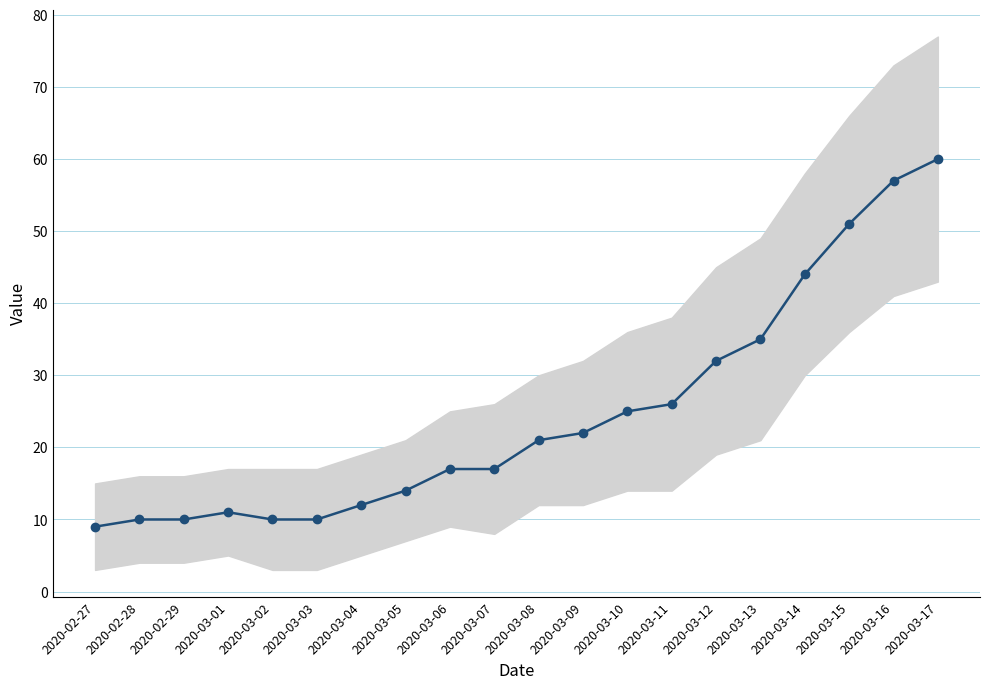

True or false: the data shows 10 at 2020-02-28.

True